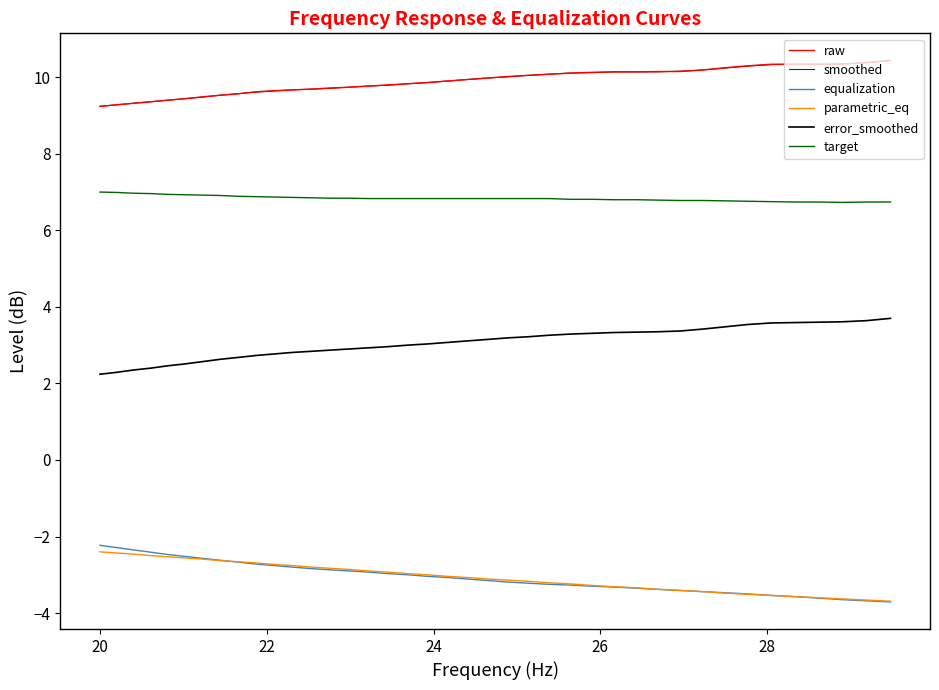

What is the smallest value displayed?

-3.7